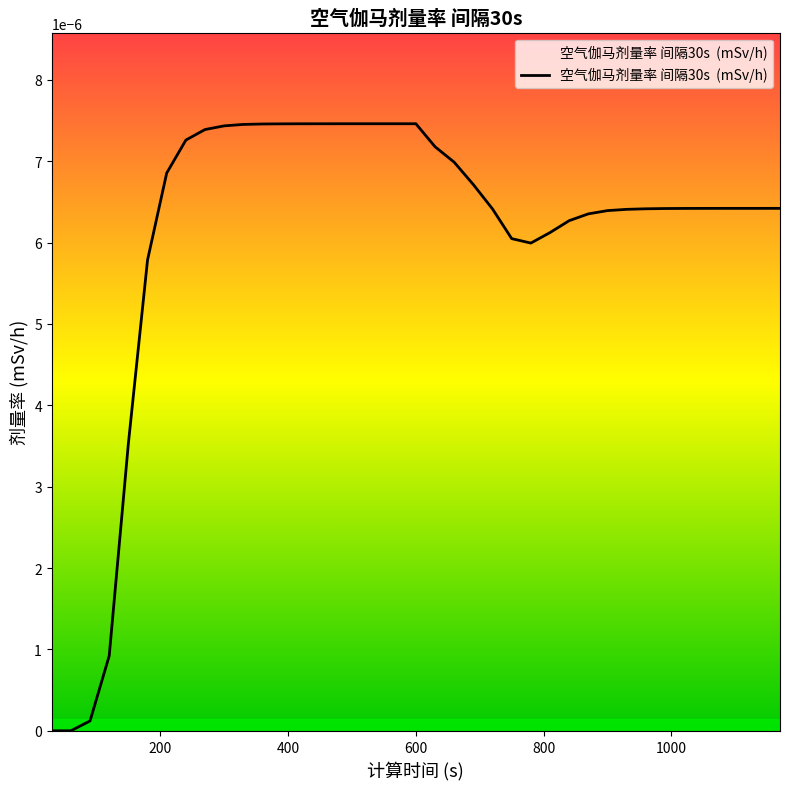

At which category does the data reach its first local valley?

780